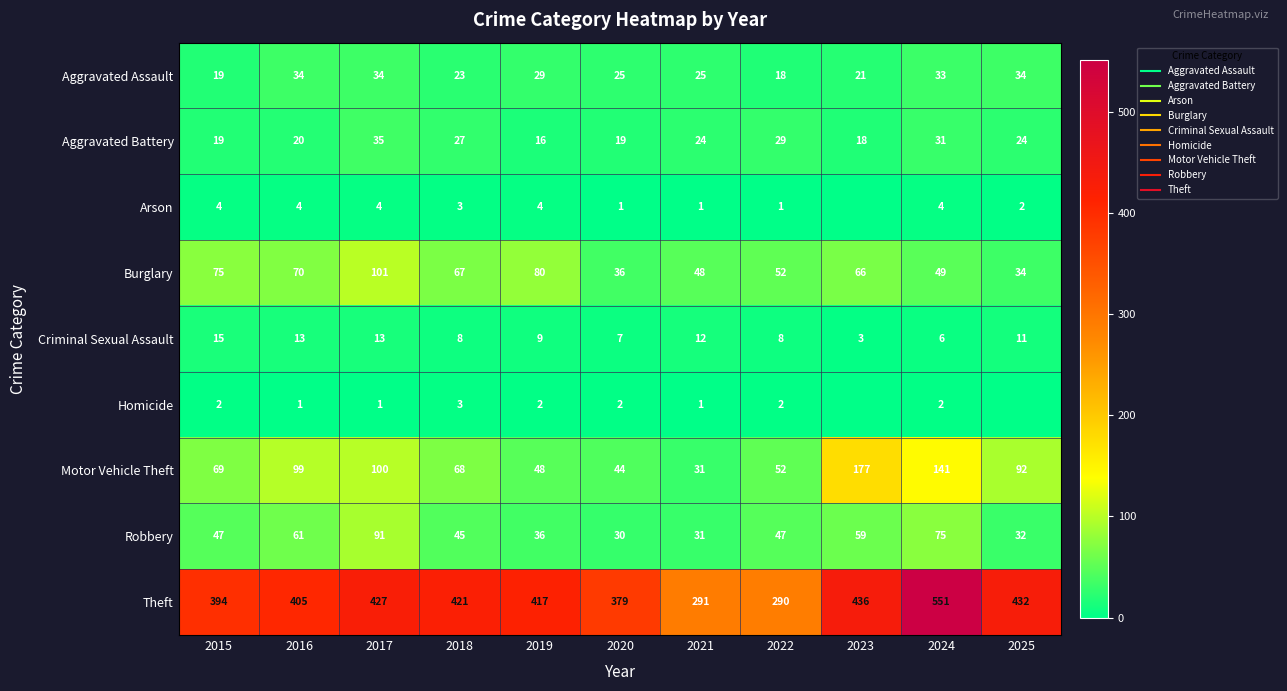

The Homicide series shows 1 at 2019. True or false?

False